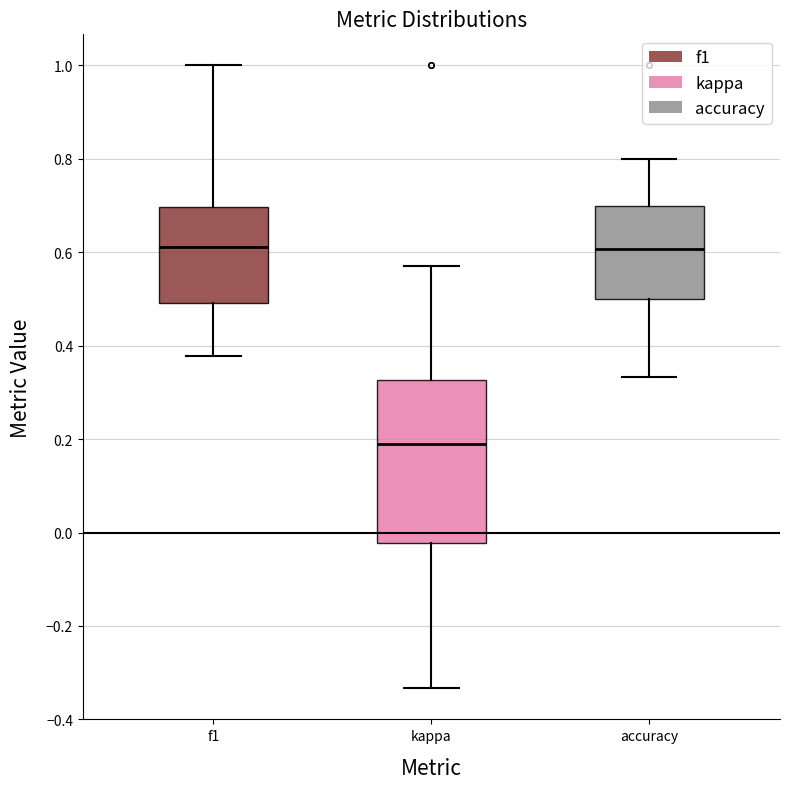

Where does the median line of the box for accuracy sit on the y-axis? The values are not printed on the chart, so give them approximately, as read against the axis.

0.60